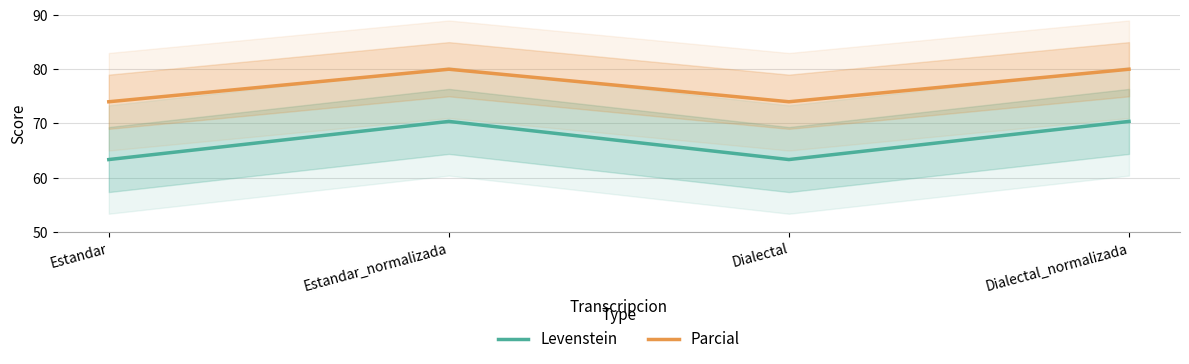

What is the value of the Parcial point at the 1st from the left?

74.0